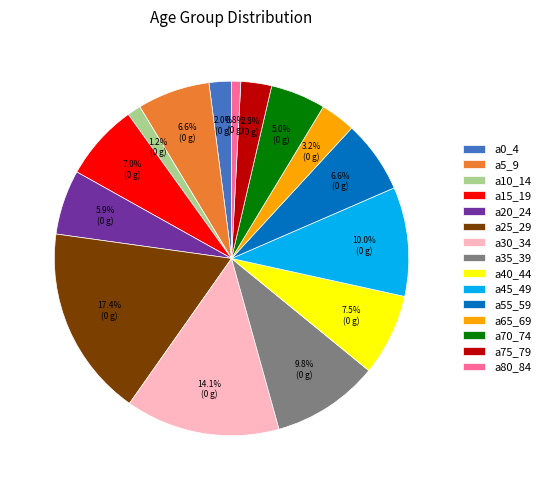

How many segments does this pie chart have?

15